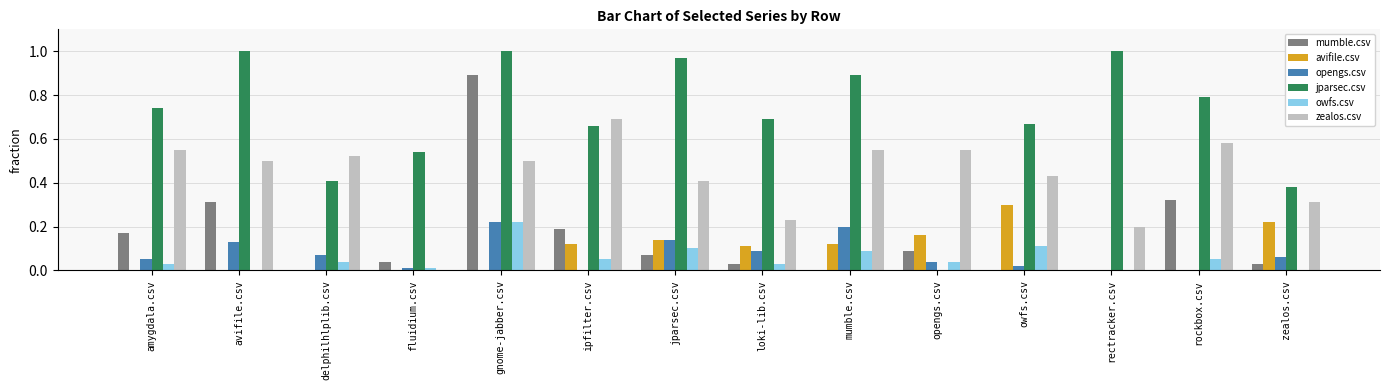

What is the sum of the zealos.csv values at avifile.csv and jparsec.csv?

0.9